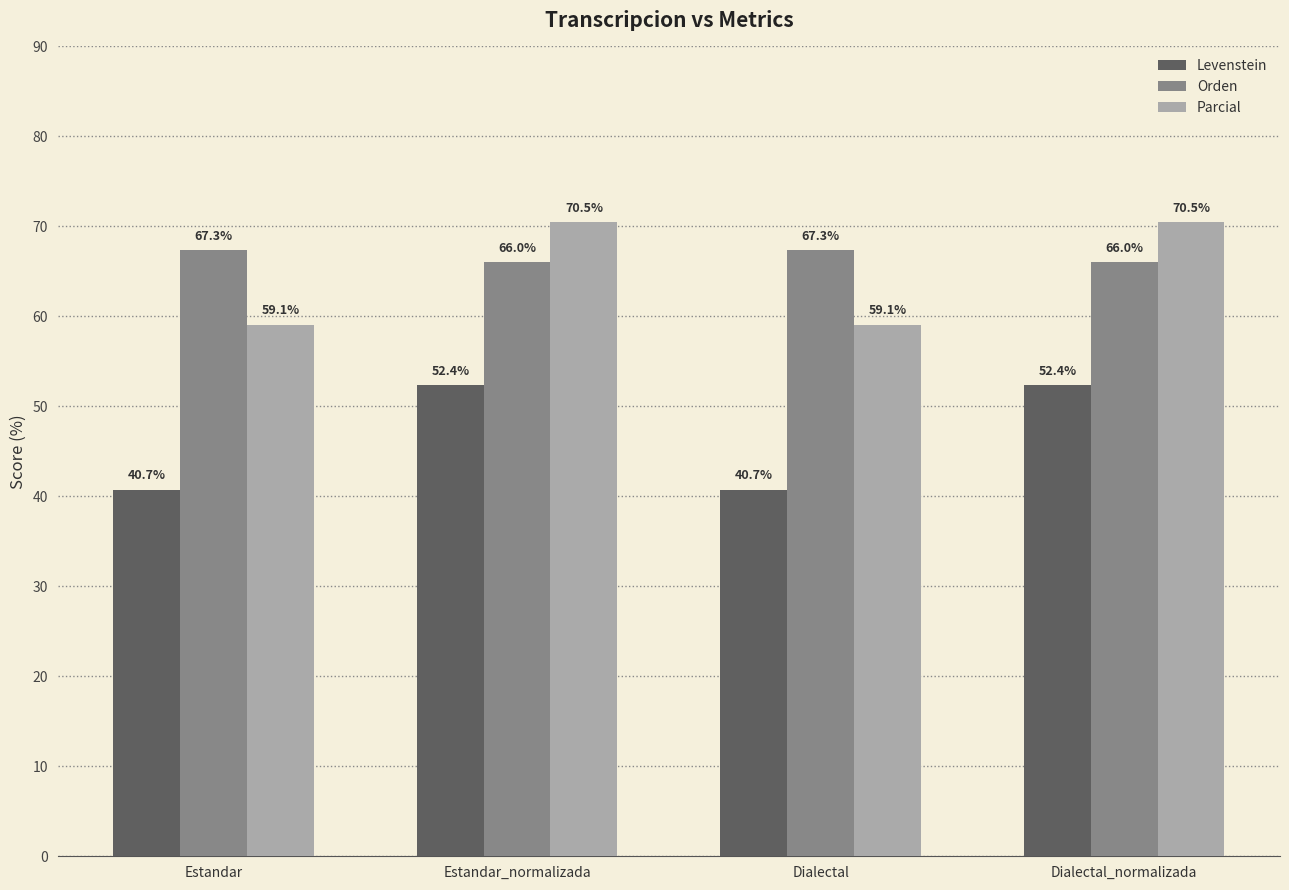

Reading right to left, list all the values displayed in this chart.

Levenstein: Dialectal_normalizada=52.4	Dialectal=40.7	Estandar_normalizada=52.4	Estandar=40.7
Orden: Dialectal_normalizada=66.0	Dialectal=67.3	Estandar_normalizada=66.0	Estandar=67.3
Parcial: Dialectal_normalizada=70.5	Dialectal=59.1	Estandar_normalizada=70.5	Estandar=59.1